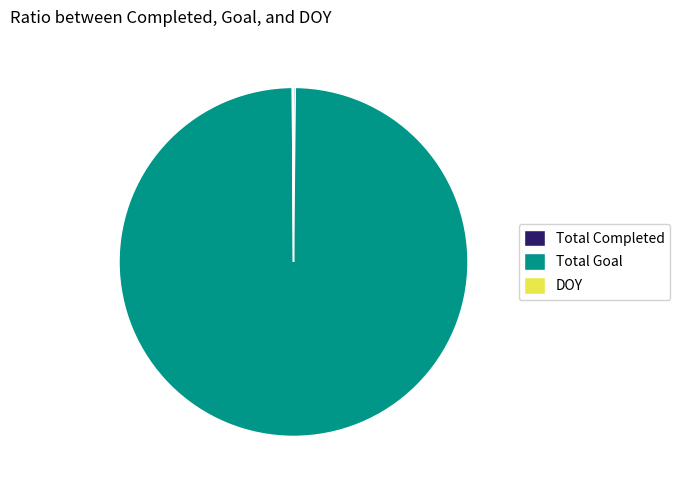

What is the largest slice in the pie chart?

Total Goal